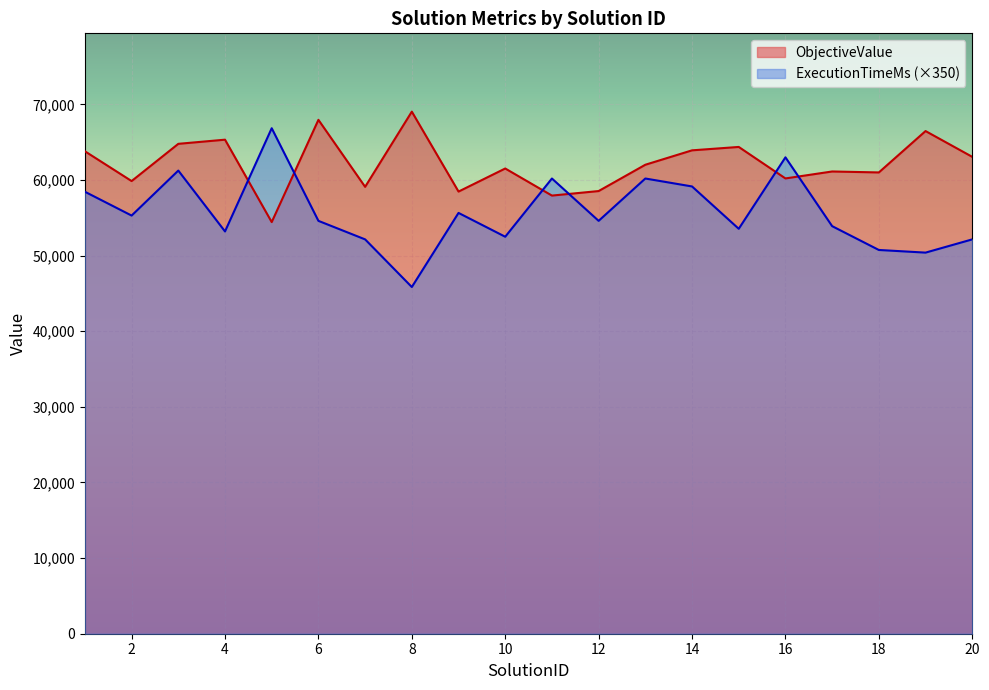

What is the highest value of the ObjectiveValue series?

69043